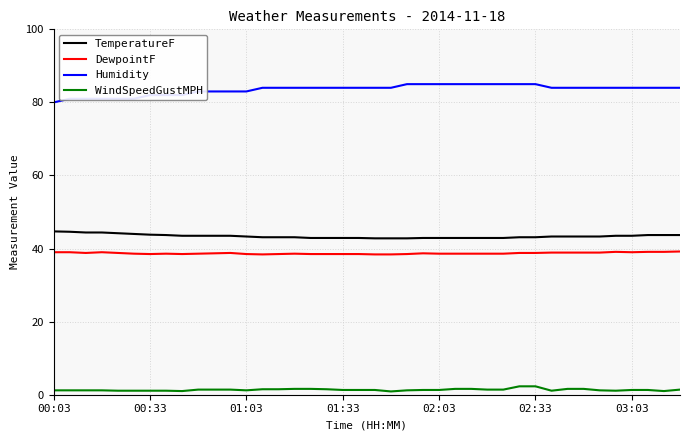

What is the maximum value shown in the chart?

85.0